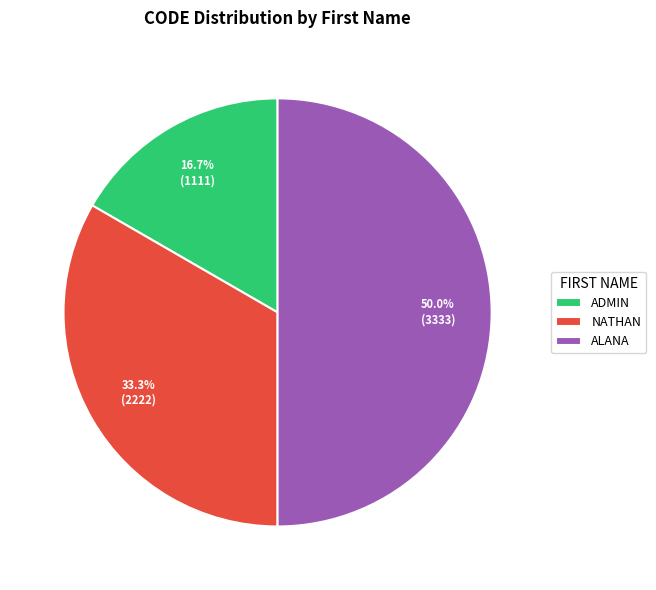

Count the number of slices in the pie.

3